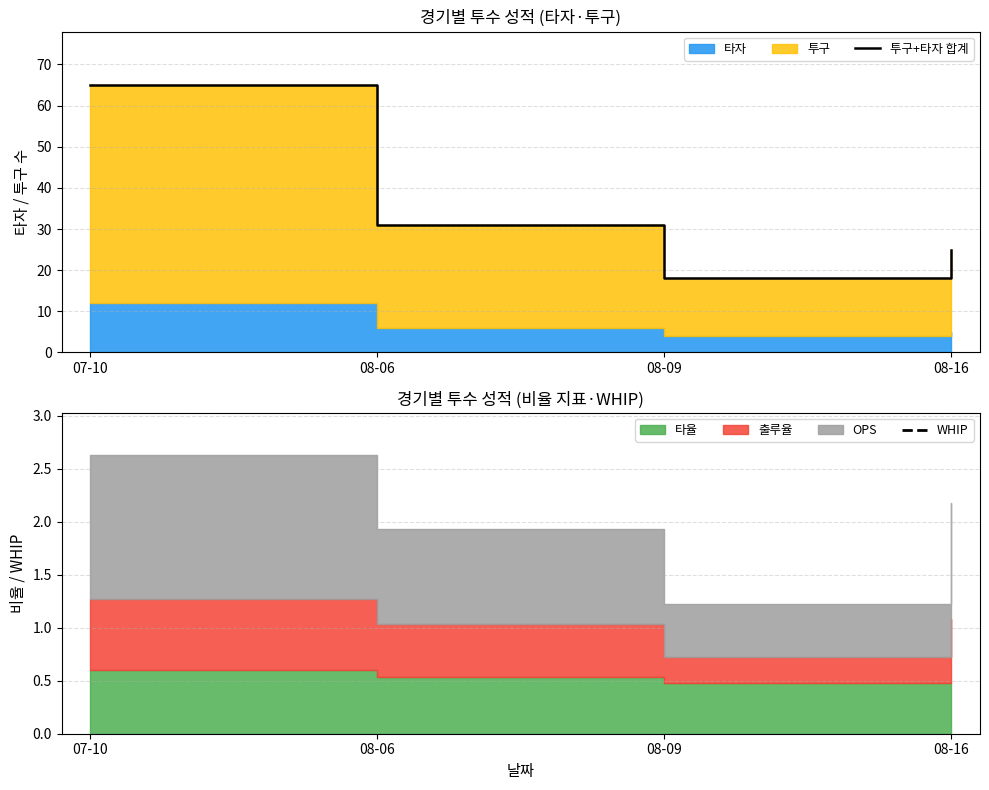

List the labels in order of WHIP value, largest first.

07-10, 08-06, 08-09, 08-16